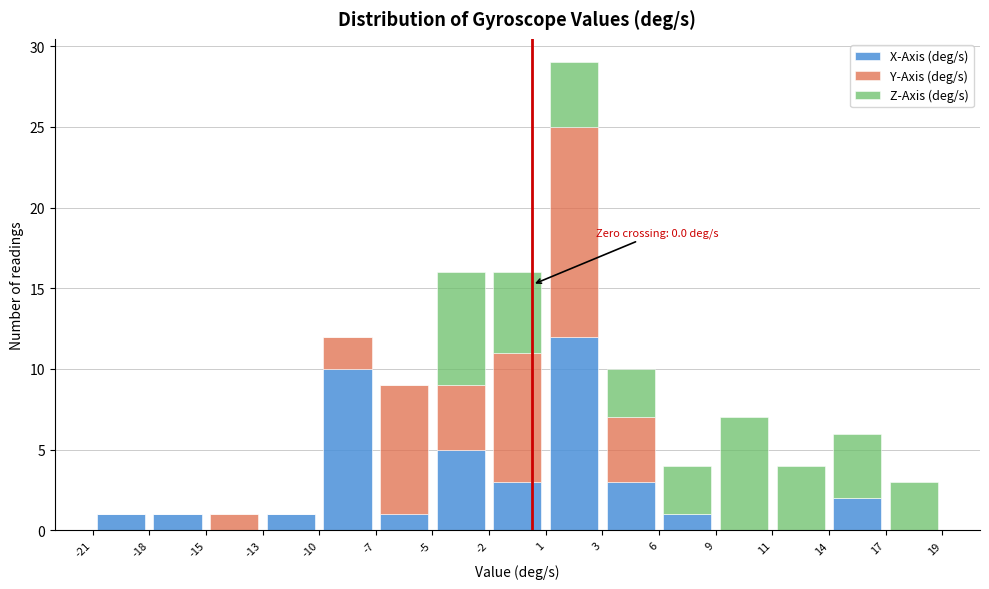

Which range on the x-axis has the tallest stacked bar (by total height)?

1 to 3